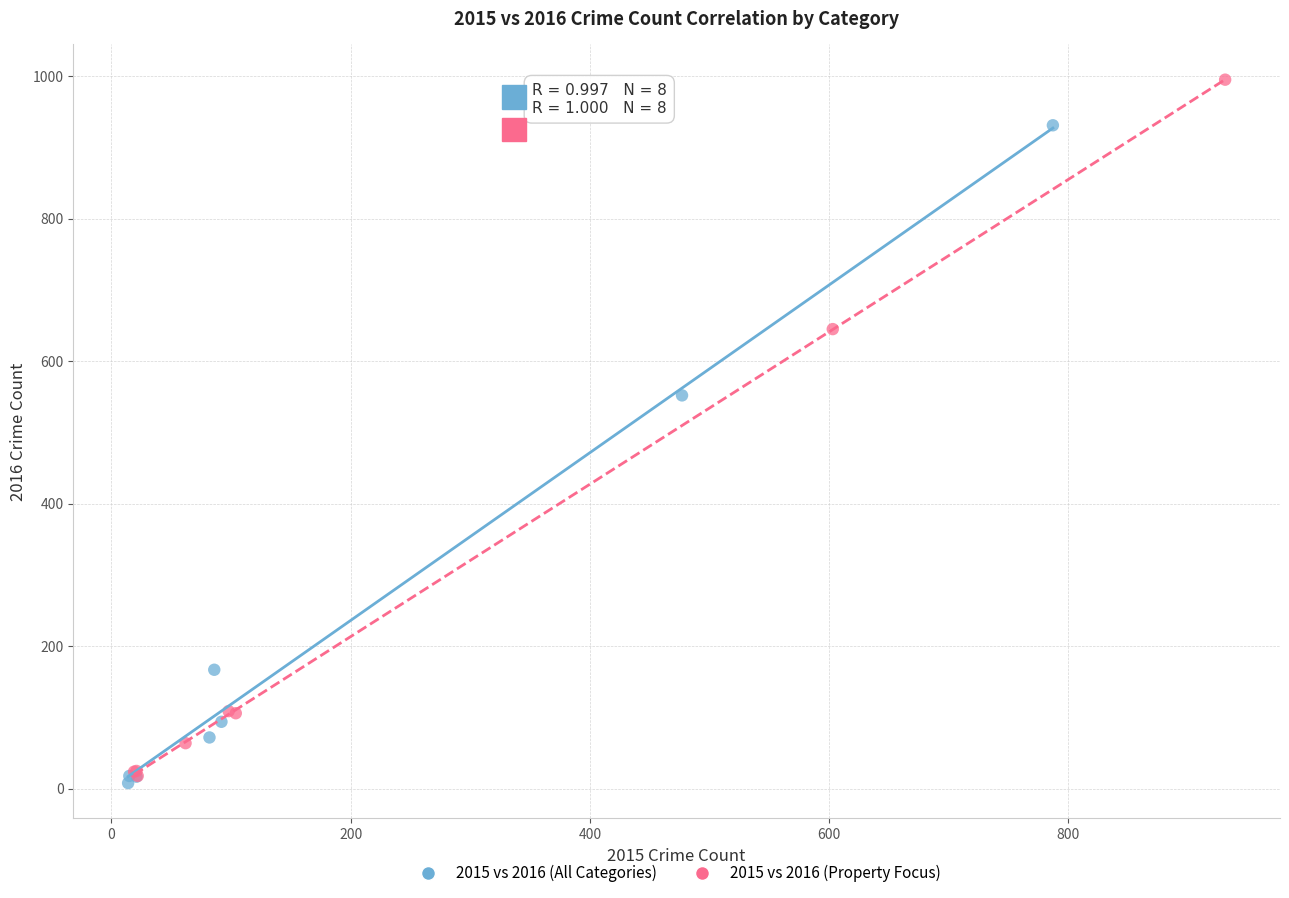

Which series reaches the maximum Y coordinate?

2015 vs 2016 (Property Focus)